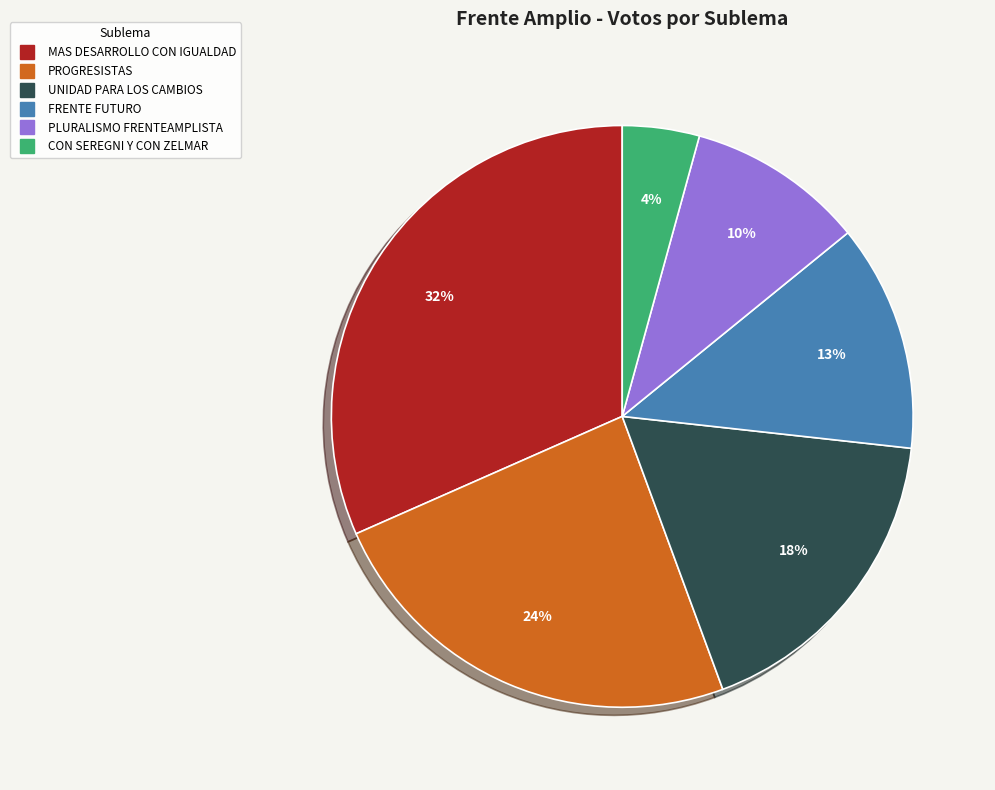

How many slices are in this pie chart?

6